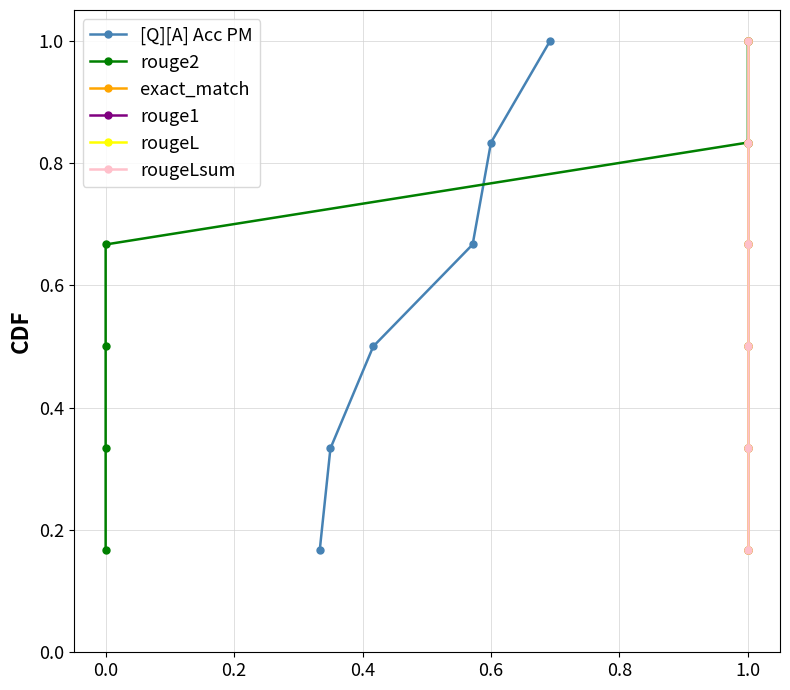

True or false: [Q][A] Acc PM has more than 2 interior local peaks.

False